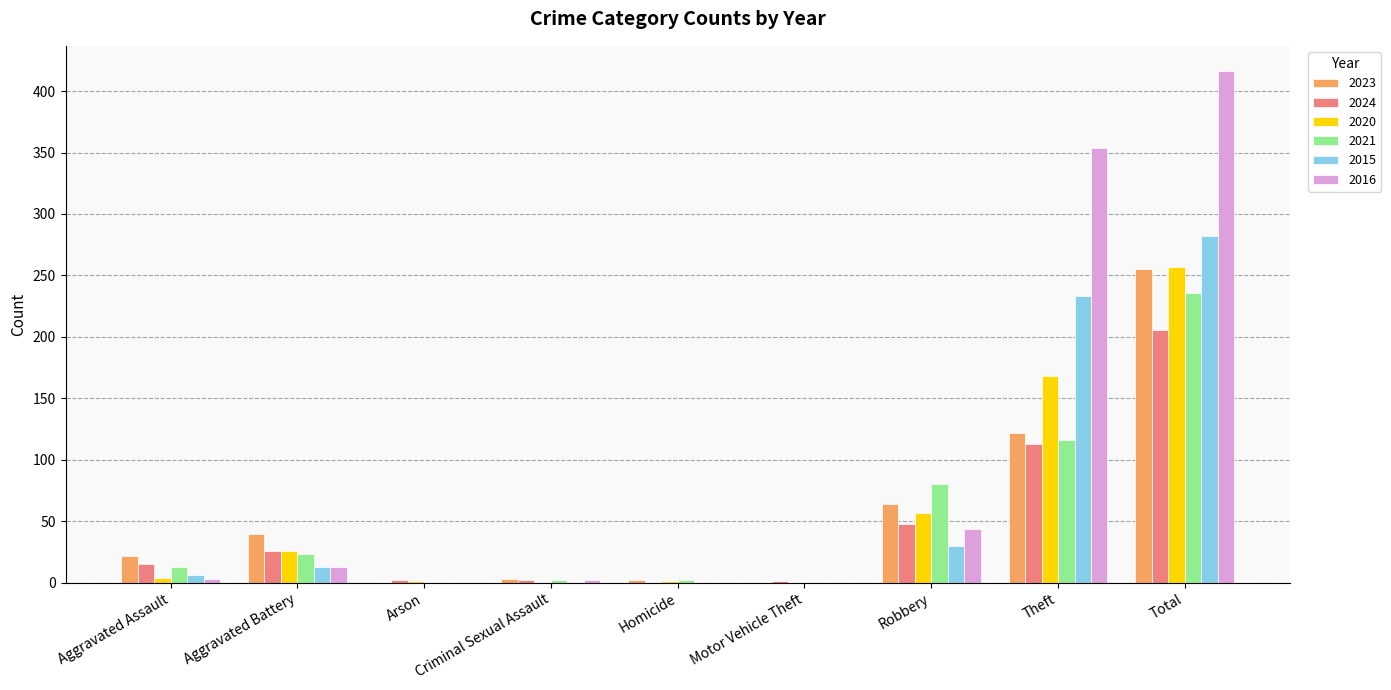

Which series has the largest total across all categories?

2016